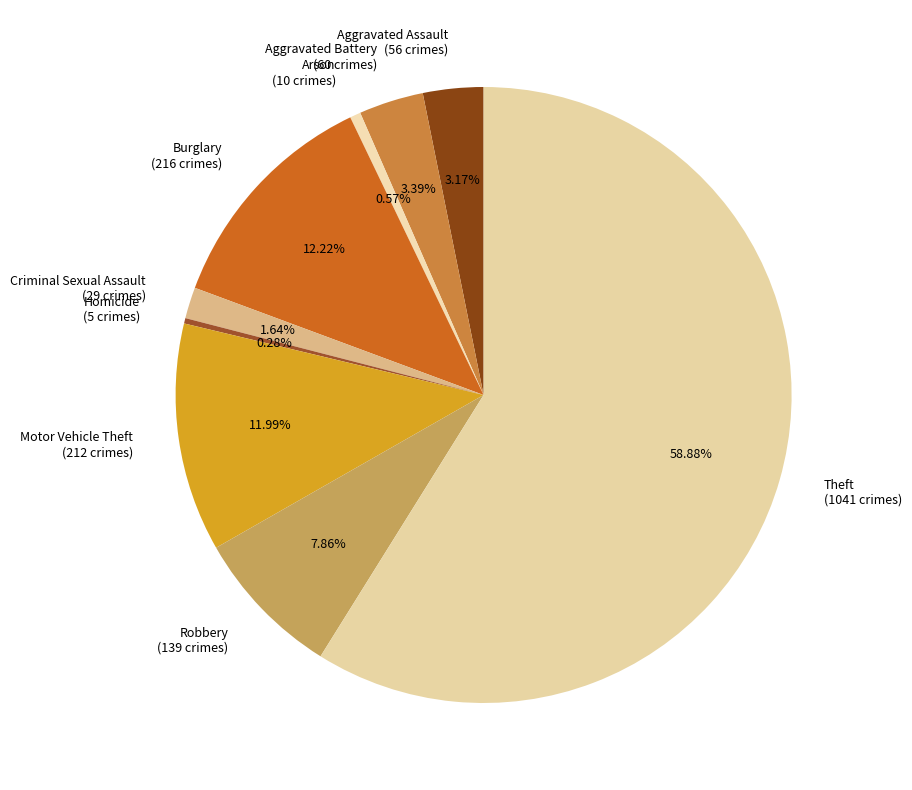

To the nearest percent, what is the average slice percentage?

11%